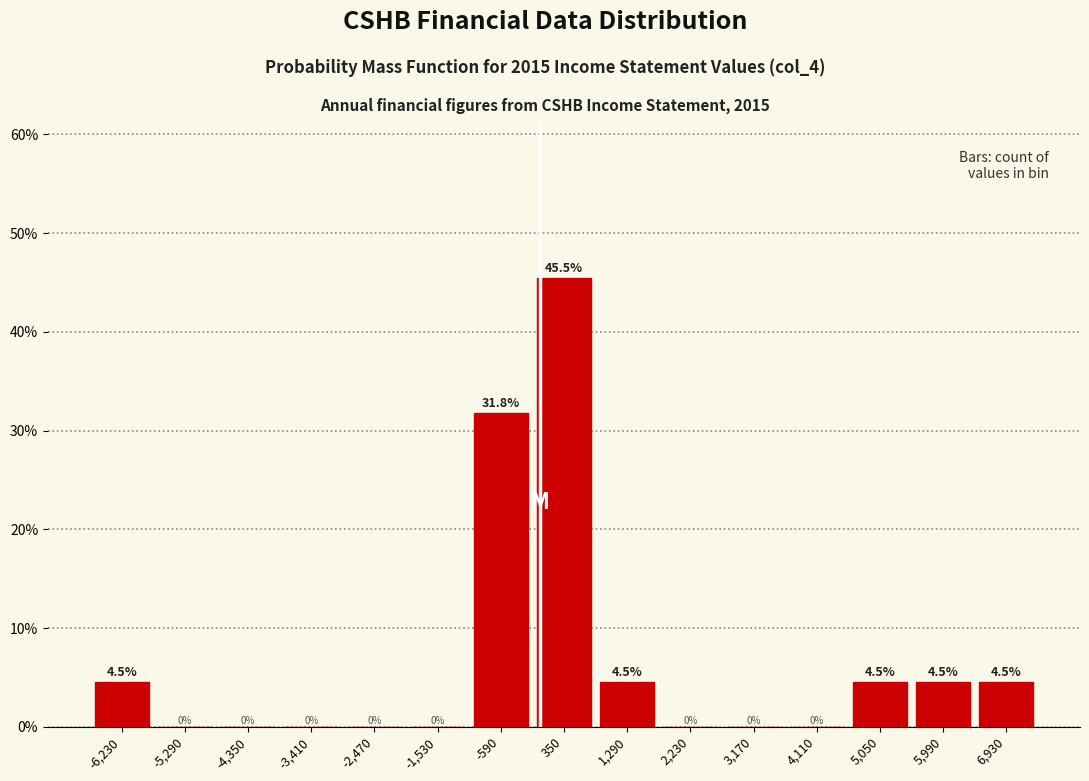

Reading left to right, transcribe this chart: for each bar, give the range it covers on the x-axis and its height. The bar edges are not printed on the chart, so give them approximately, as read against the axis.

-6700 to -5760: 4.5
-5760 to -4820: 0.0
-4820 to -3880: 0.0
-3880 to -2940: 0.0
-2940 to -2000: 0.0
-2000 to -1060: 0.0
-1060 to -120: 31.8
-120 to 820: 45.5
820 to 1760: 4.5
1760 to 2700: 0.0
2700 to 3640: 0.0
3640 to 4580: 0.0
4580 to 5520: 4.5
5520 to 6460: 4.5
6460 to 7400: 4.5